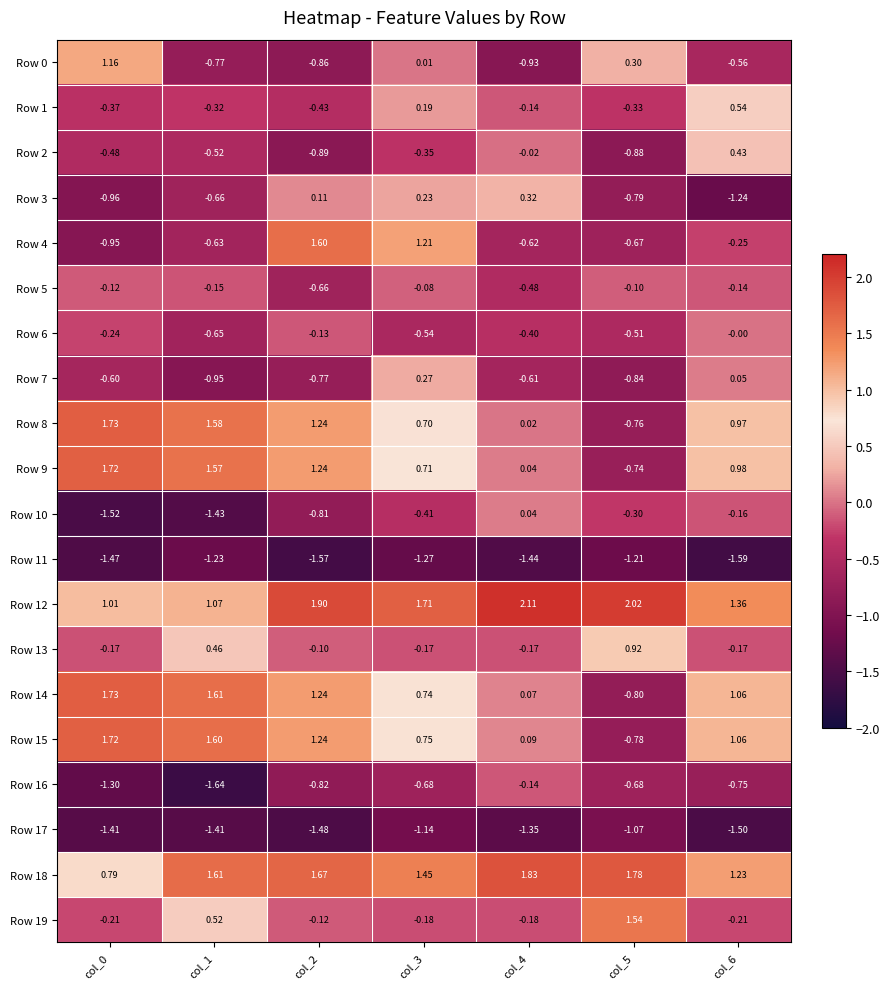

Which series has the largest total across all categories?

Row 12